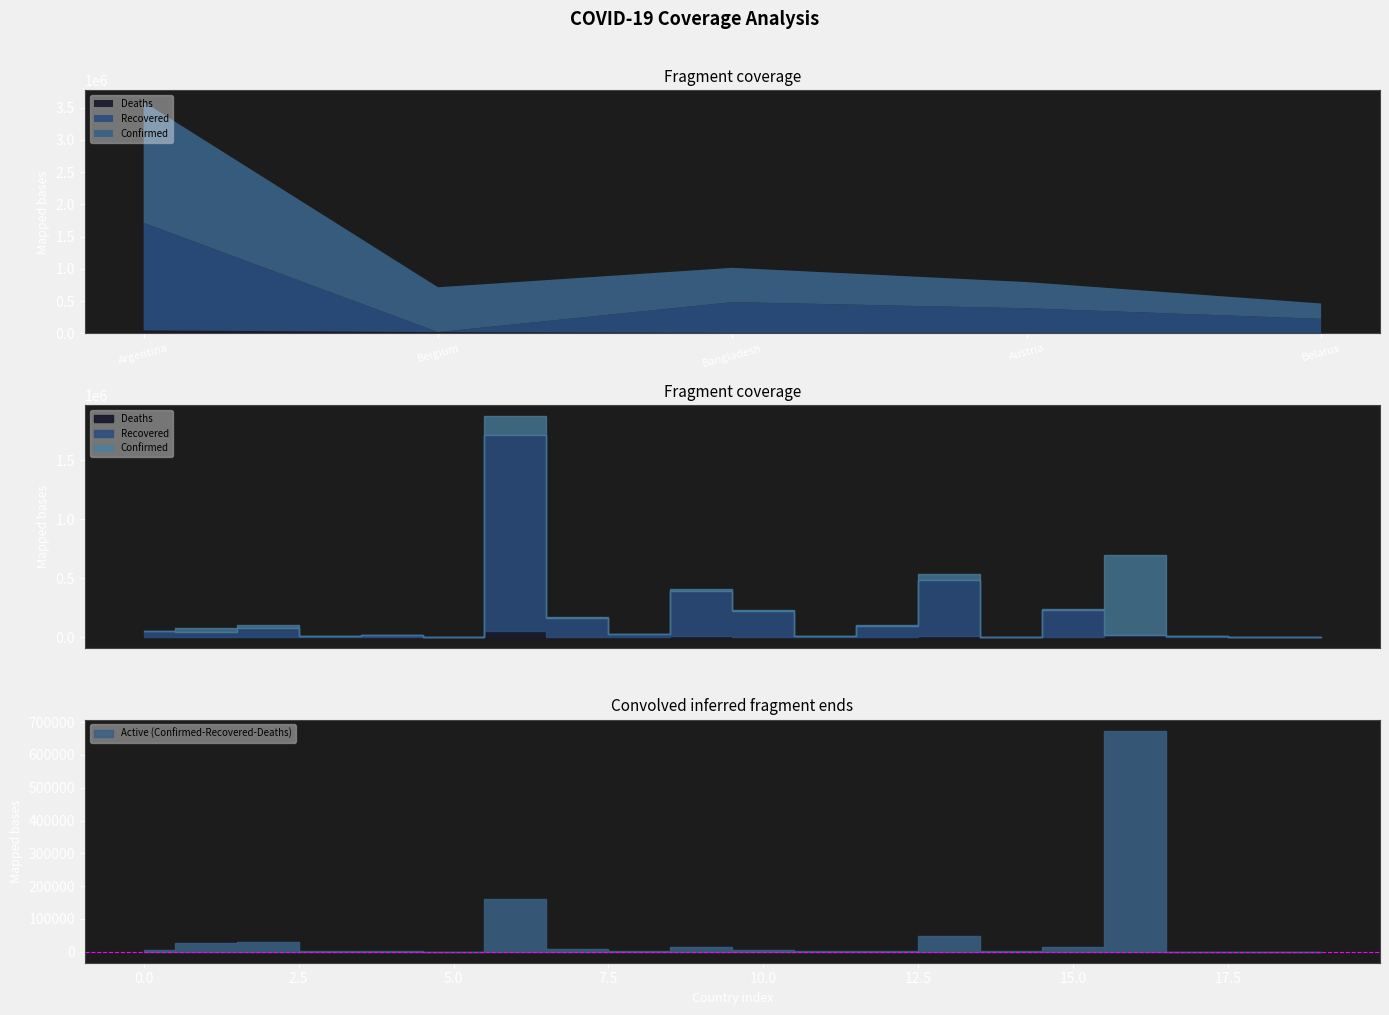

Is it true that Recovered equals 330552 at Belarus?

False